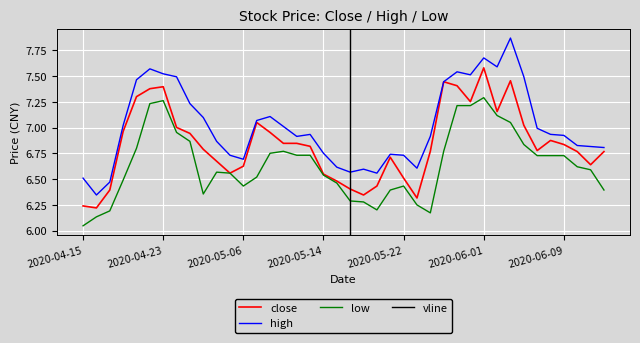

True or false: low has more than 2 points higher than both neighbors.

True